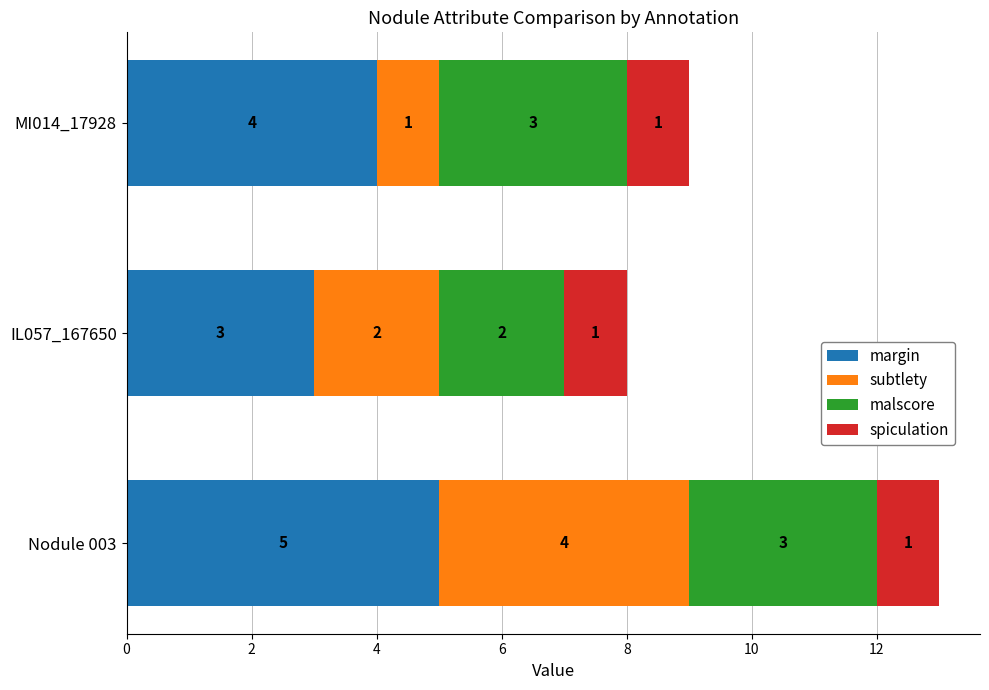

Which category has the highest value in the margin series?

Nodule 003